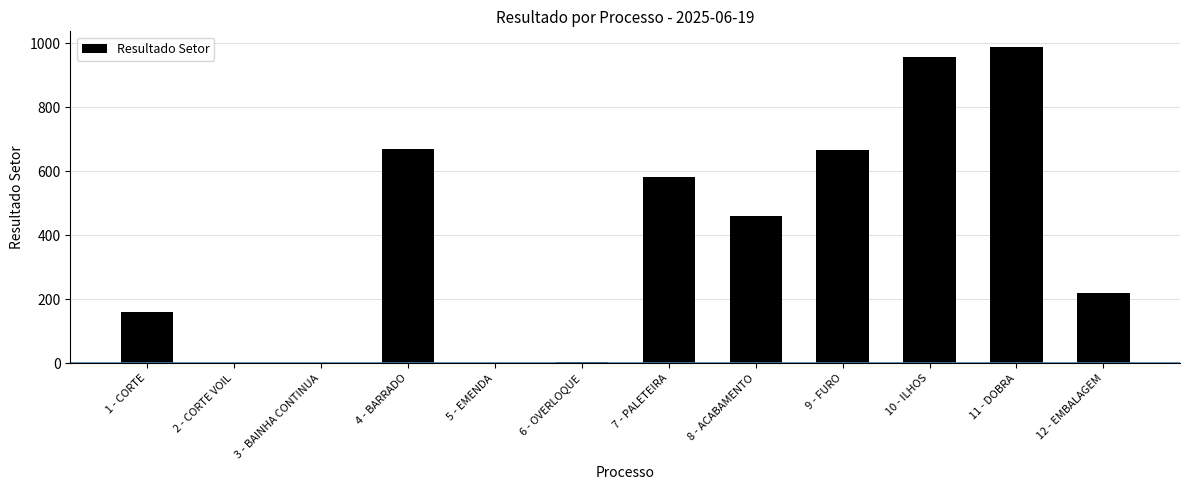

What is the greatest value displayed?

987.4